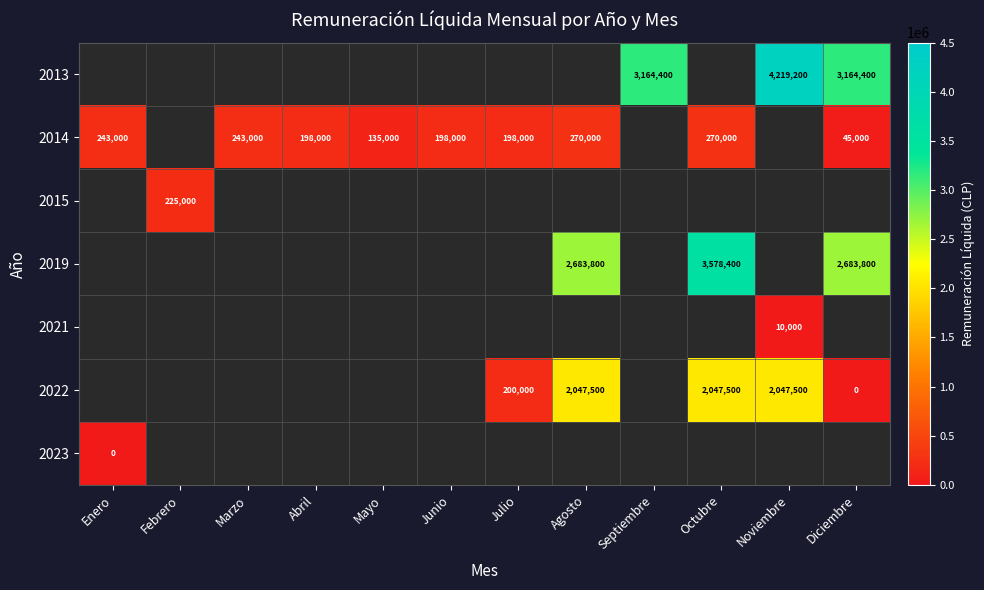

Is the value of 2014 at Enero greater than the value of 2022 at Octubre?

No